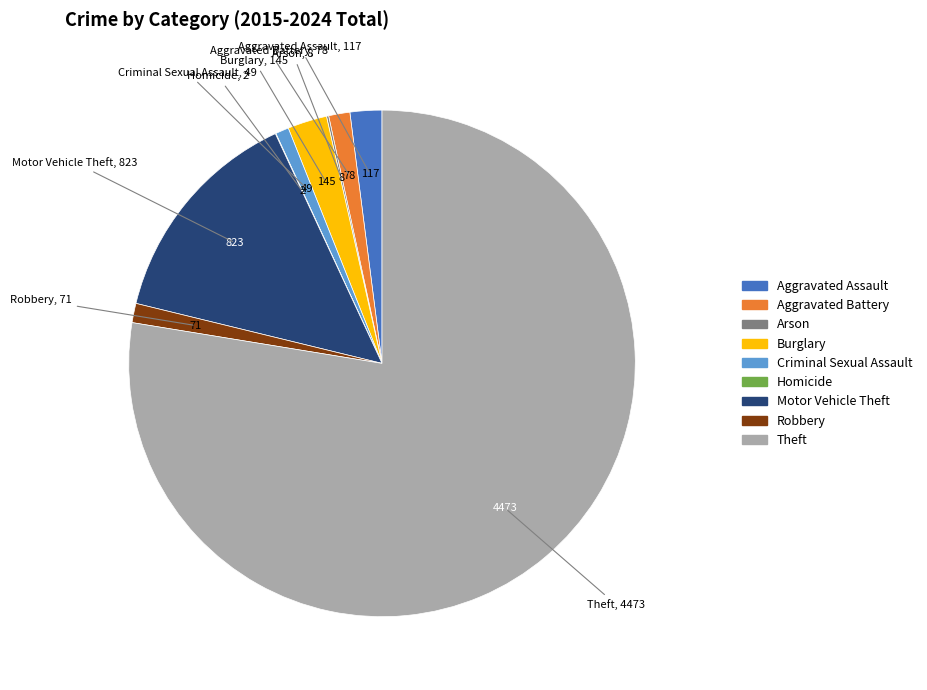

Between Robbery and Burglary, which is larger?

Burglary